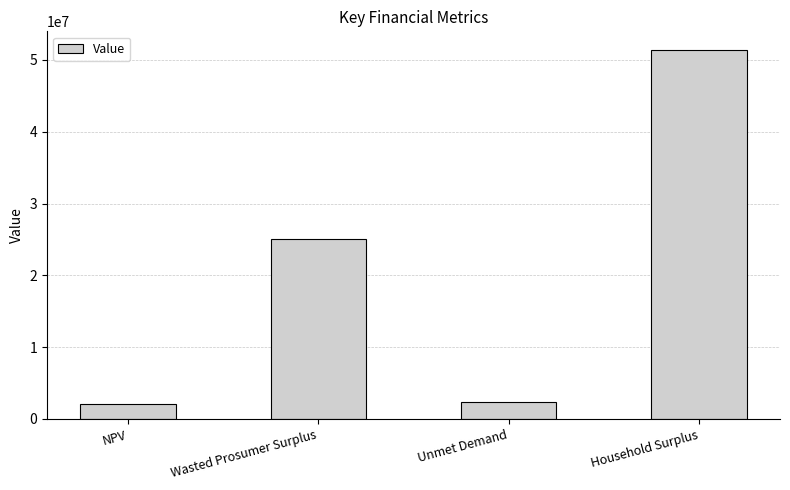

What is the value of the 2nd bar from the left?

25111358.0